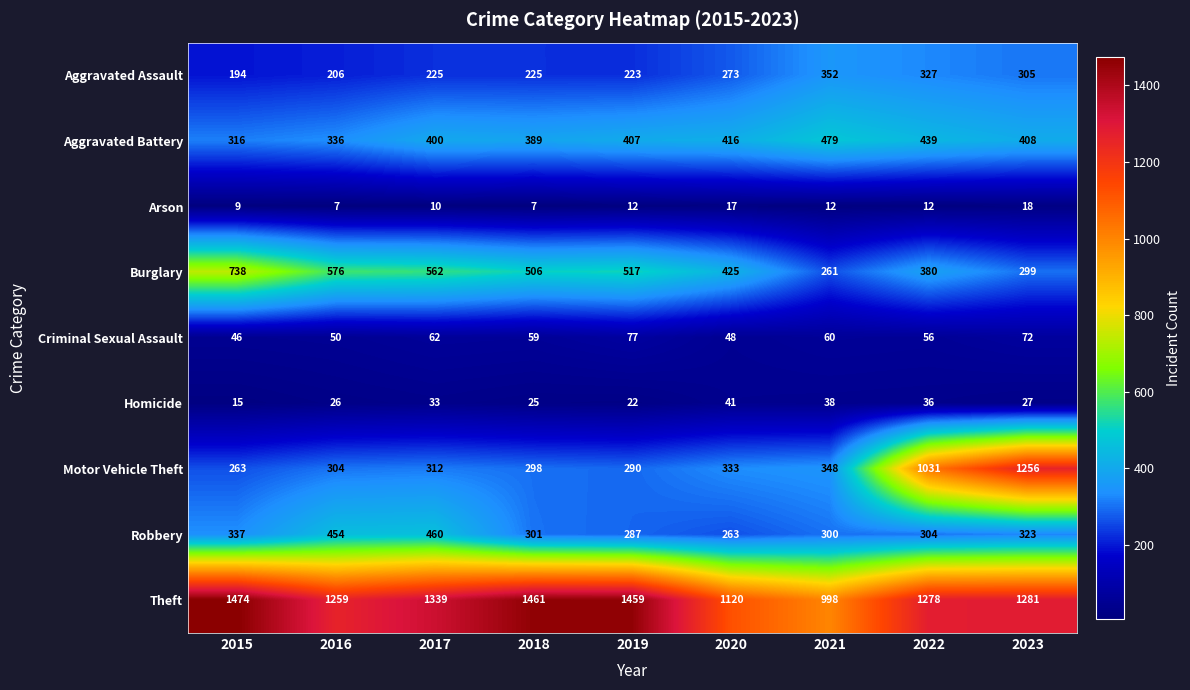

The value of Criminal Sexual Assault at 2021 is 60. True or false?

True